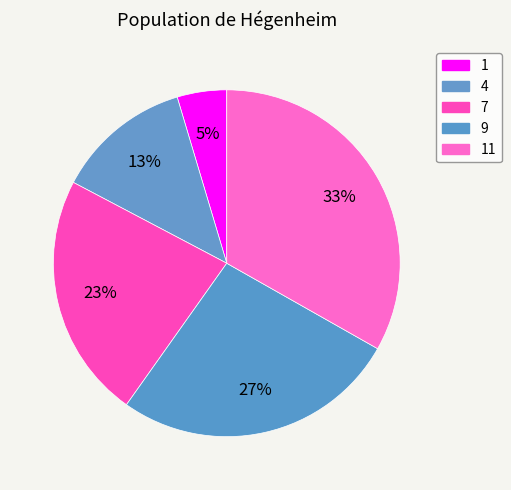

Which slice is the smallest?

1